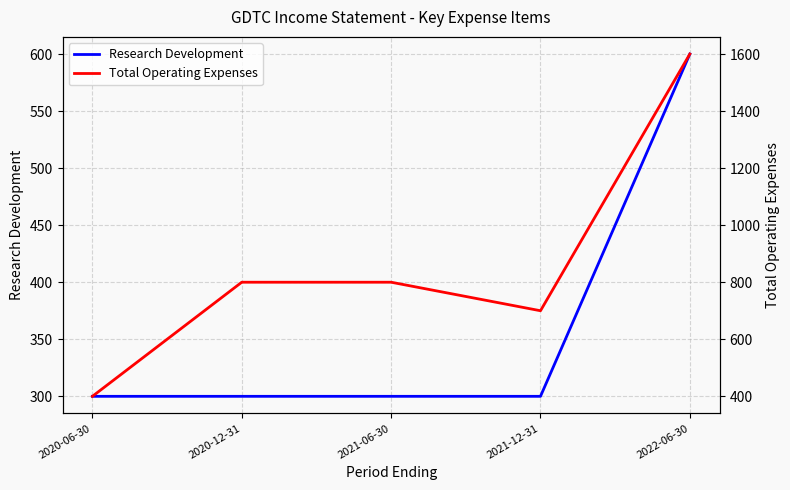

At which category is the sum across all series the highest?

2022-06-30